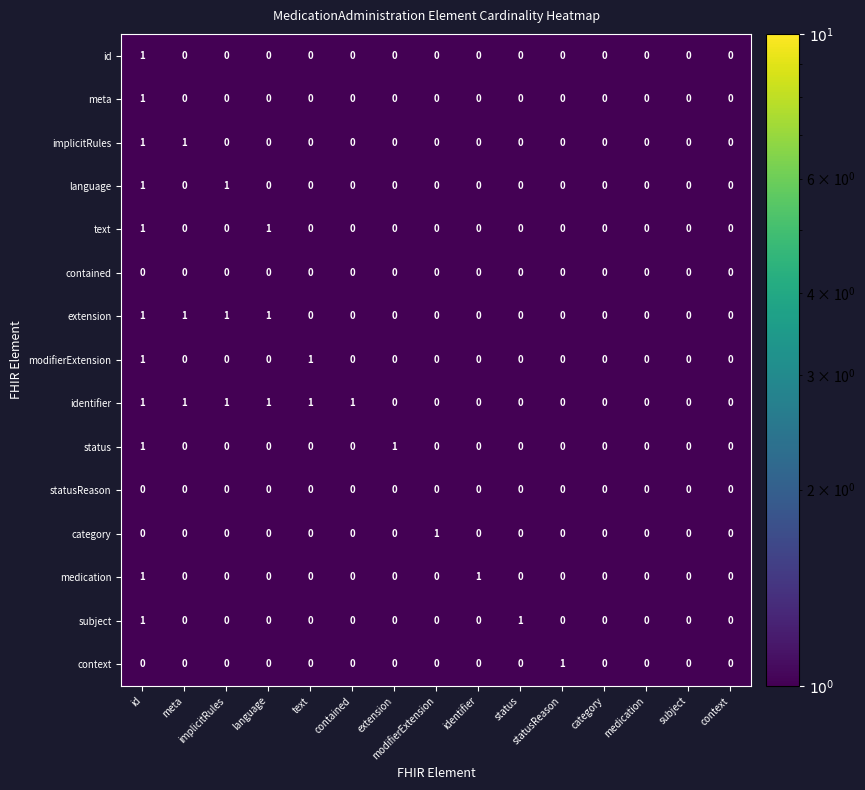

At which category is the sum across all series the highest?

id